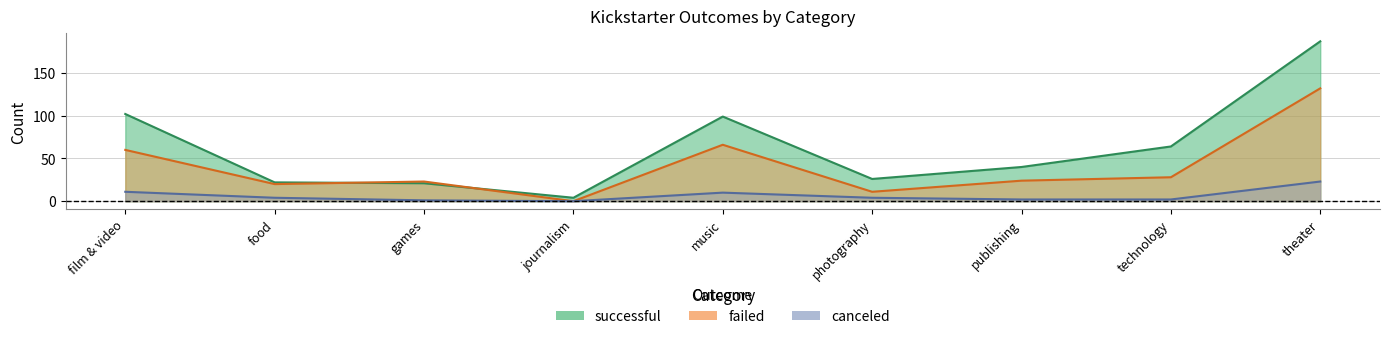

True or false: successful has more than 1 points higher than both neighbors.

False